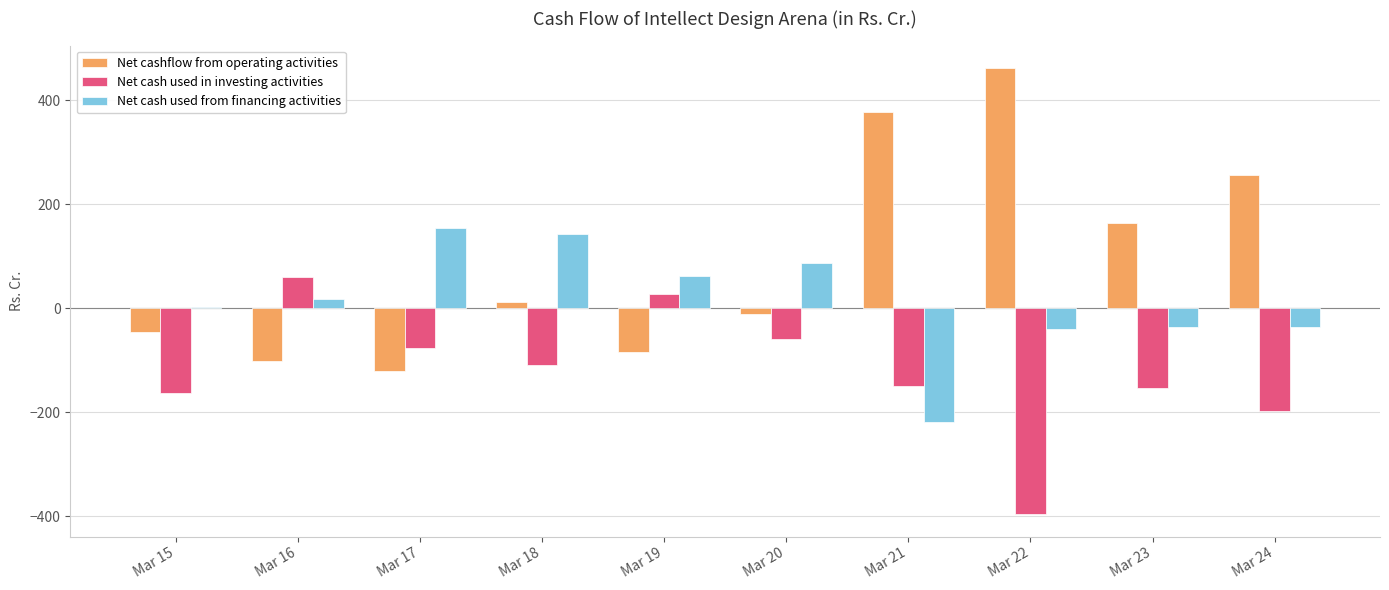

What is the highest value of the Net cash used from financing activities series?

154.6